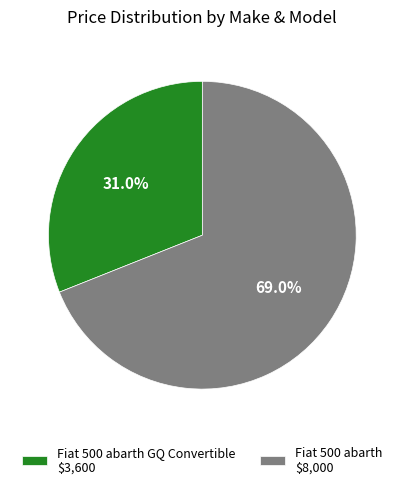

To the nearest percent, what is the difference between the largest and smallest slice percentages?

38%